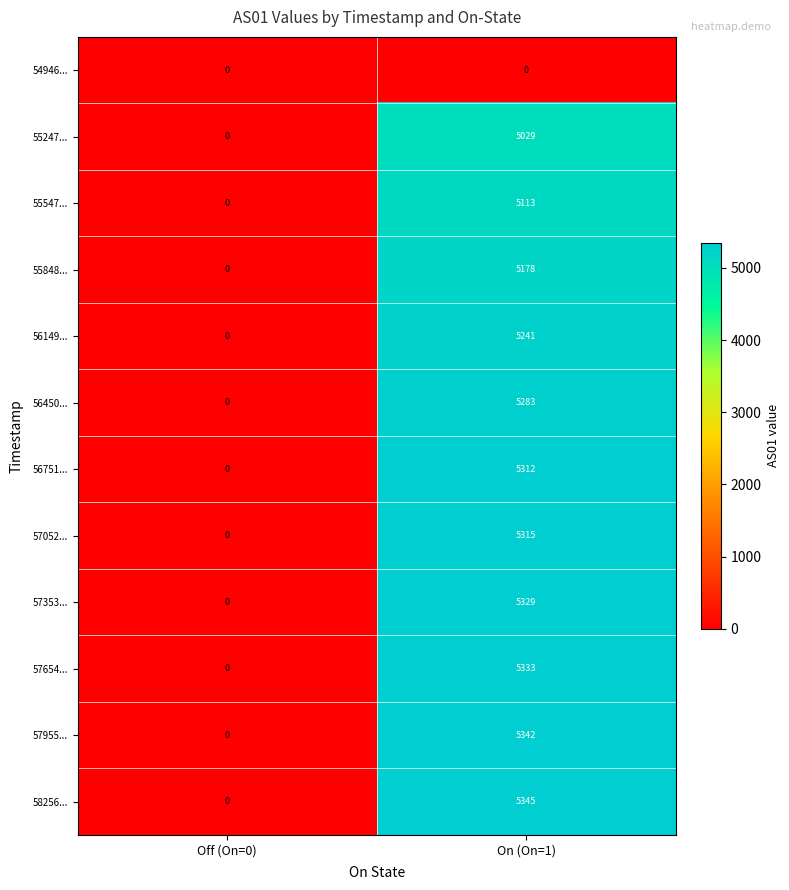

Which category has the highest value across all series?

On (On=1)